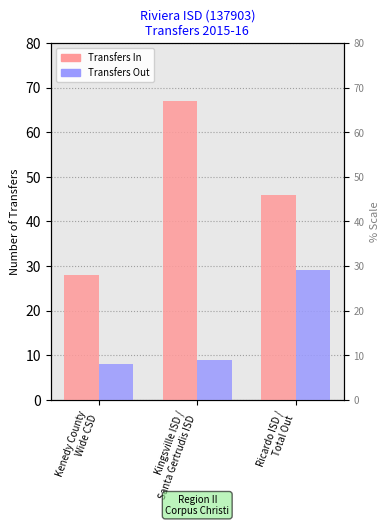

Rank the categories by Transfers Out value from highest to lowest.

Ricardo ISD /
Total Out, Kingsville ISD /
Santa Gertrudis ISD, Kenedy County
Wide CSD